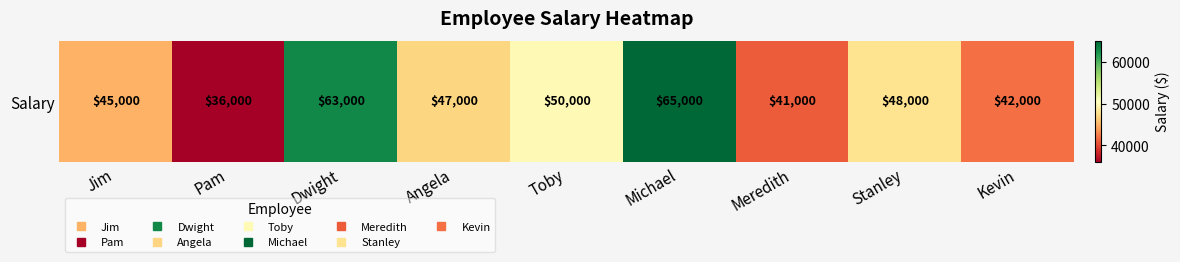

Which label corresponds to the largest value in the chart?

Michael